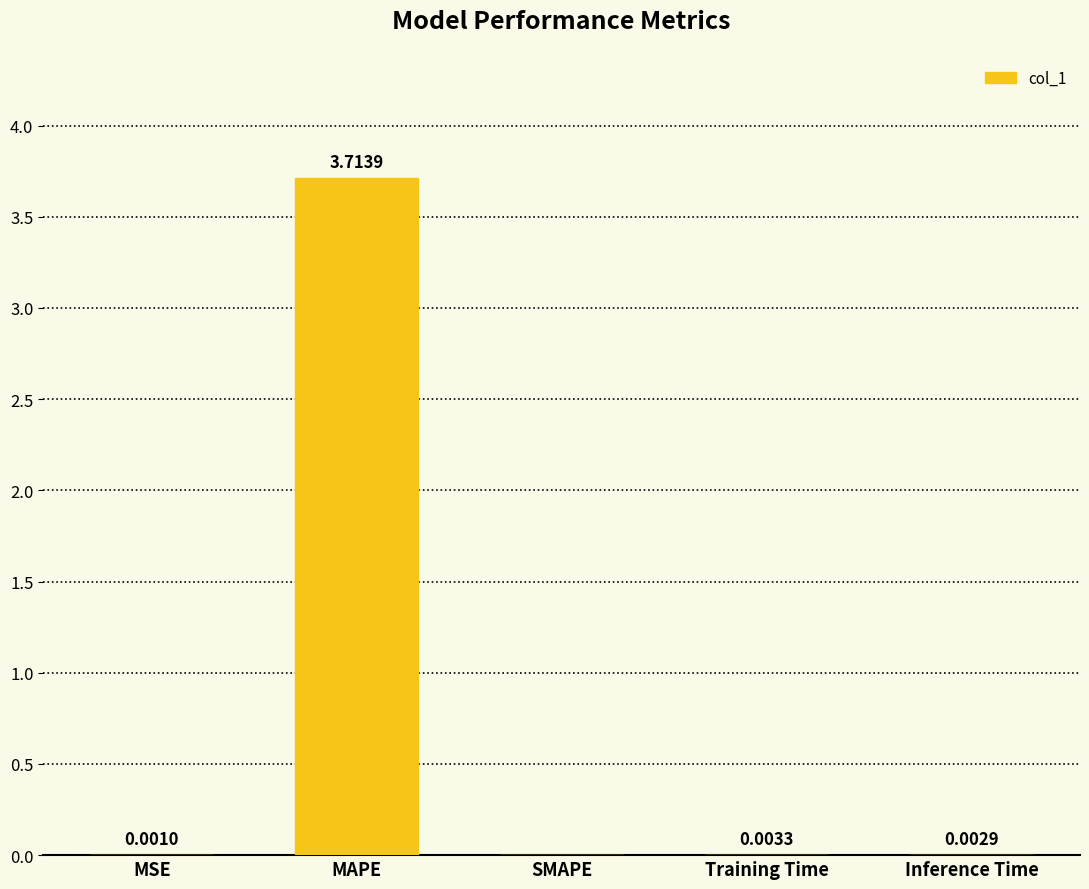

At which label is the value closest to 1?

Training Time